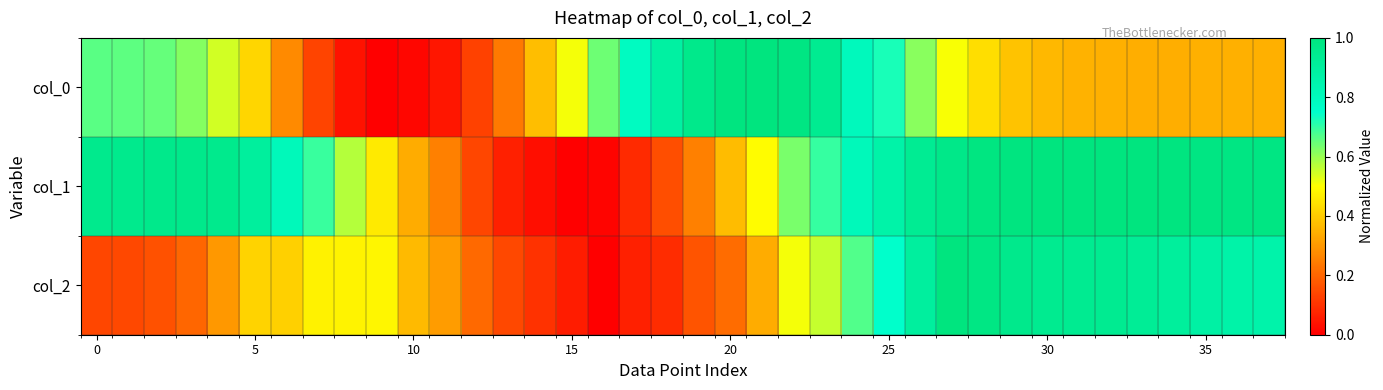

Which category has the highest value across all series?

21